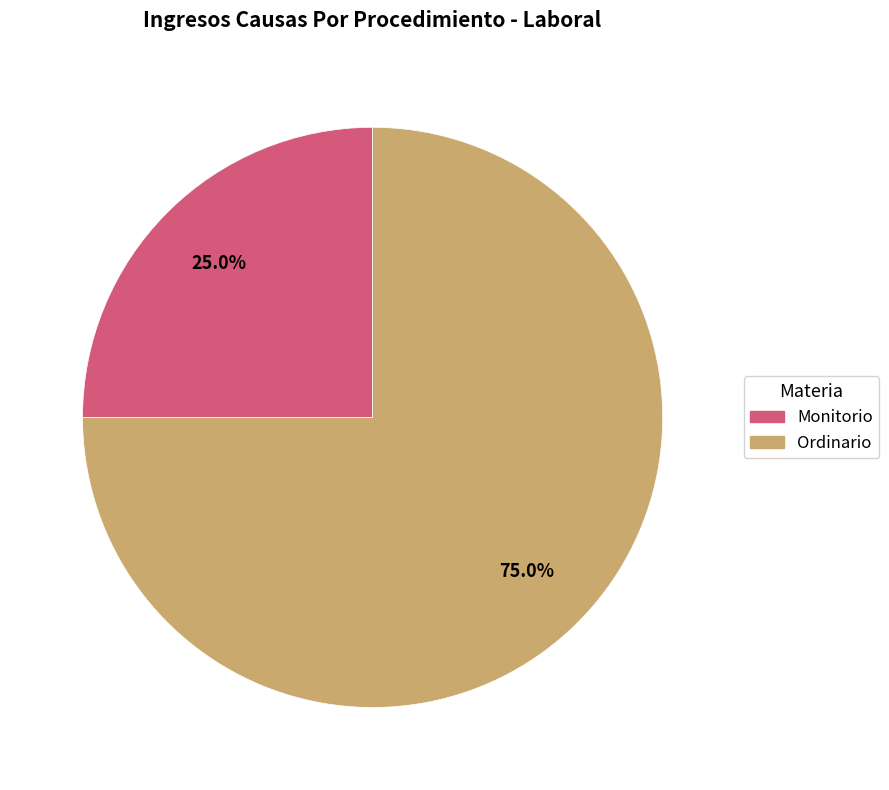

What is the smallest slice in the pie chart?

Monitorio